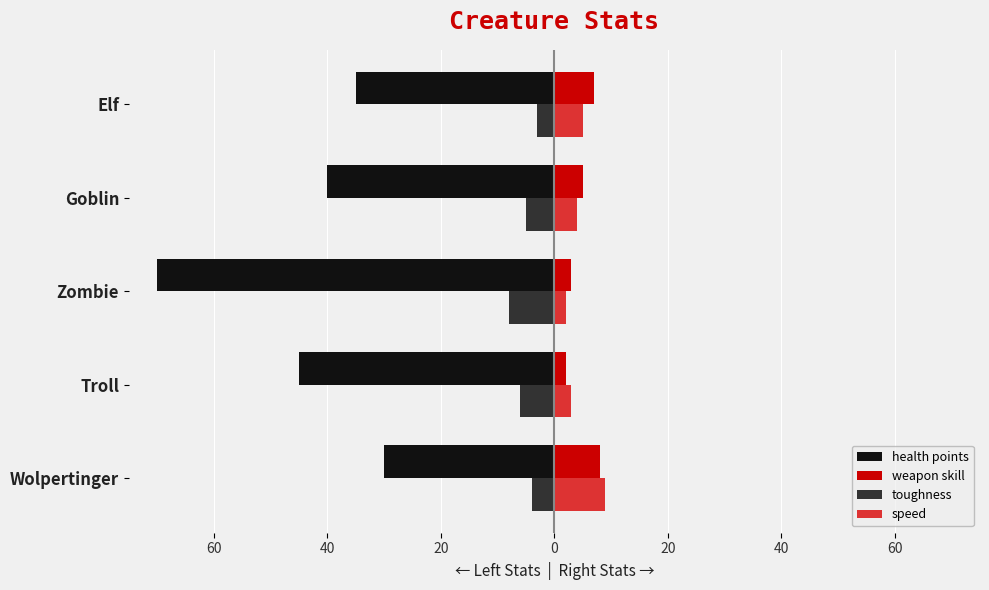

What are all the series names shown in the legend?

health points, weapon skill, toughness, speed